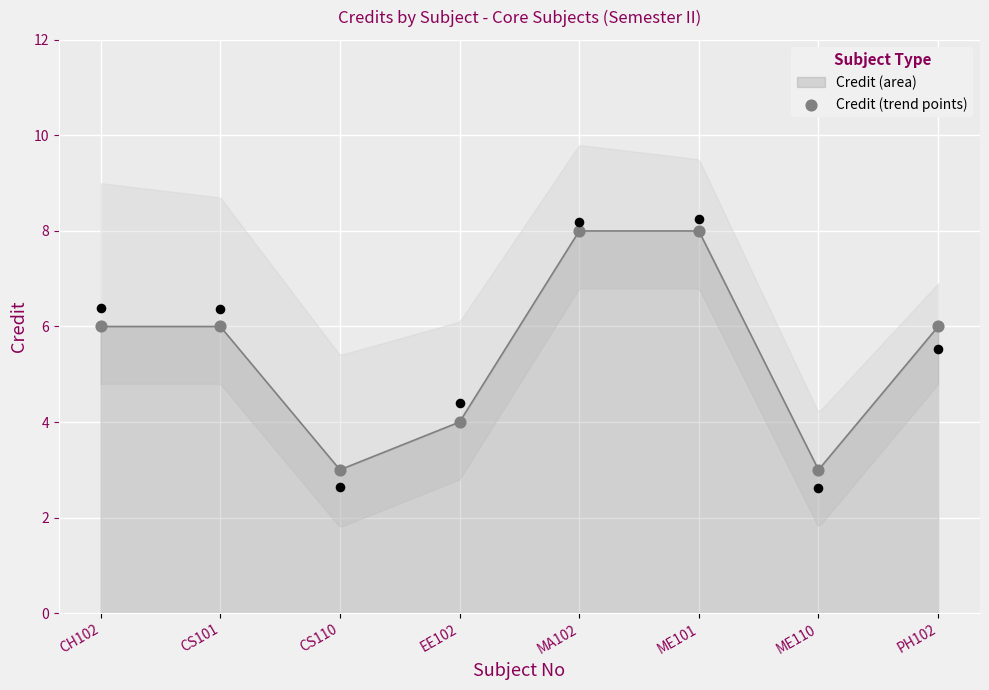

What is the change in value from CS101 to MA102?

+2